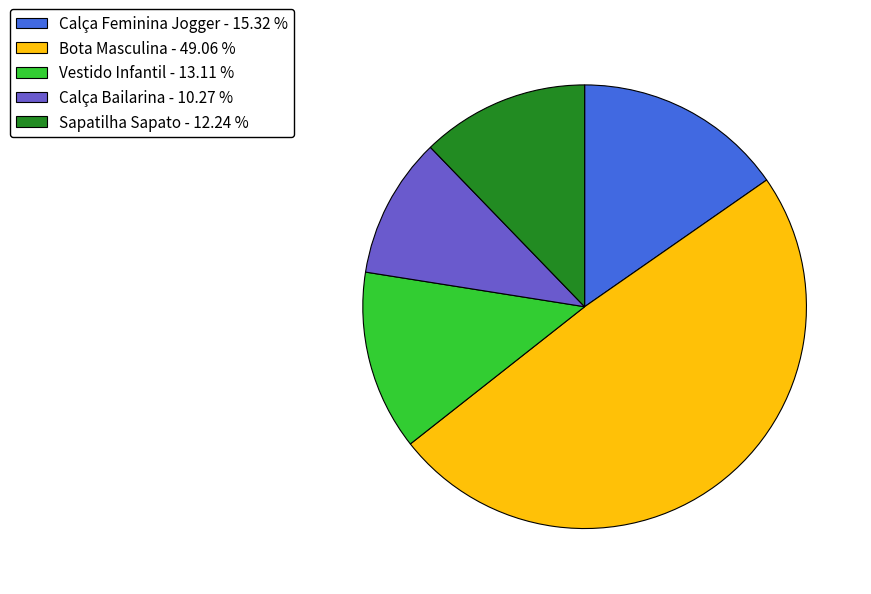

What is the ratio of the value at Bota Masculina - 49.06 % to the value at Sapatilha Sapato - 12.24 %?

4.0